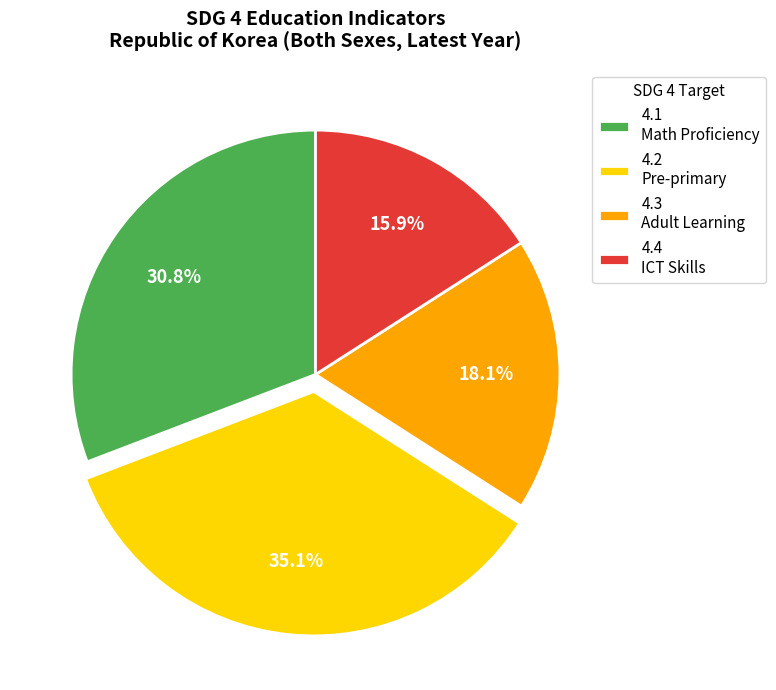

Does any single category account for the majority?

No